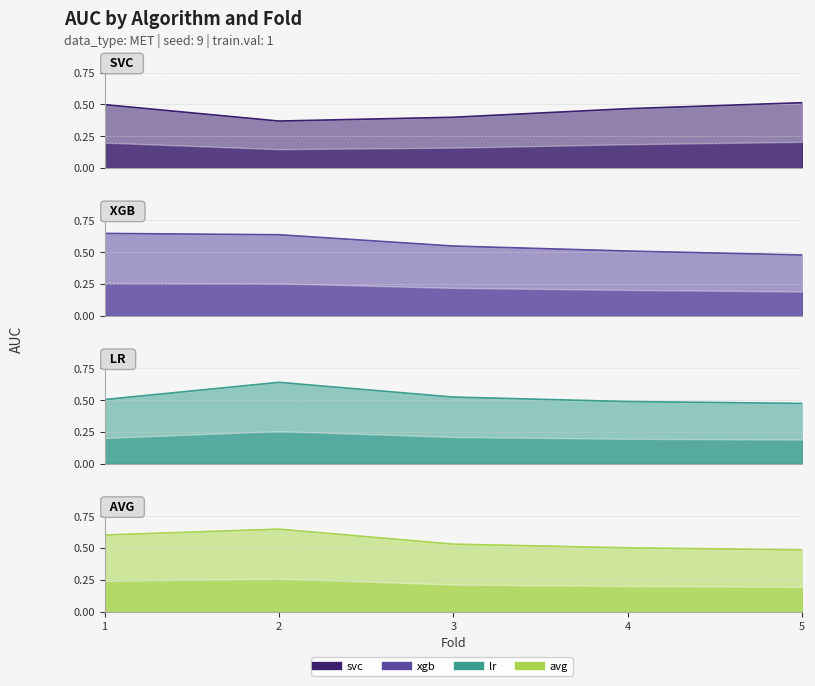

Rank the series by their maximum value, from lowest to highest.

svc, lr, xgb, avg